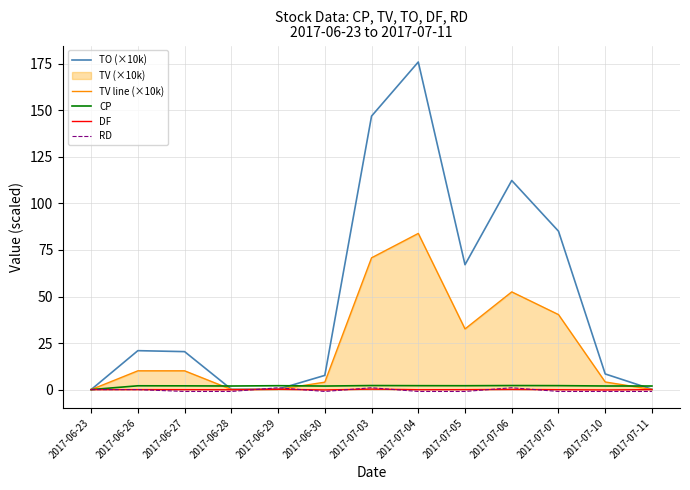

Is it true that TV line (×10k) equals 32.6 at 2017-07-05?

True